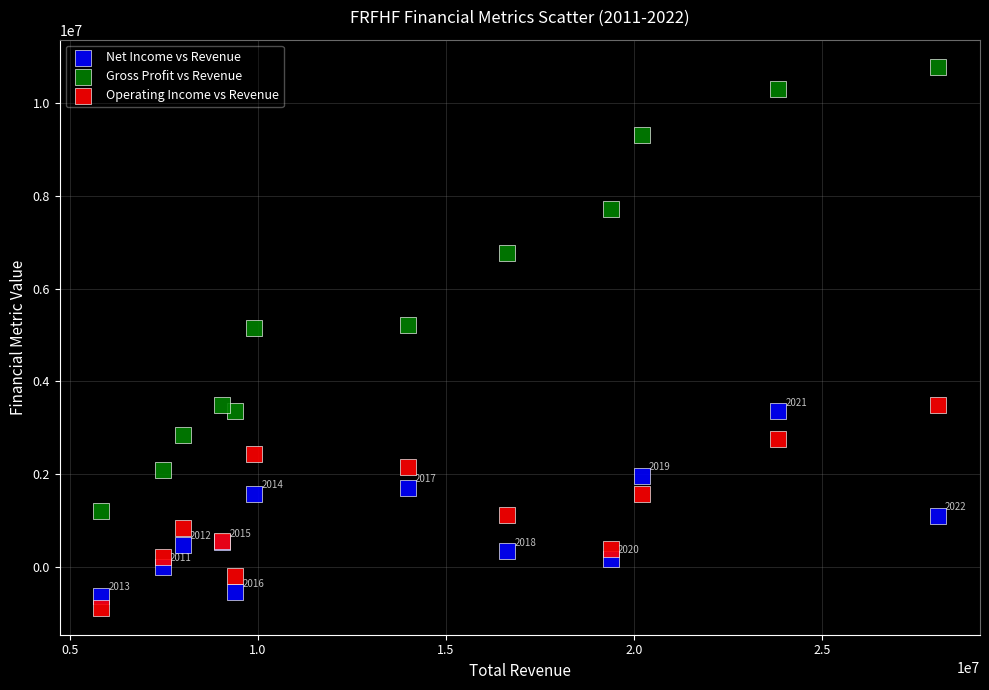

Which series contains the highest Y value?

Gross Profit vs Revenue